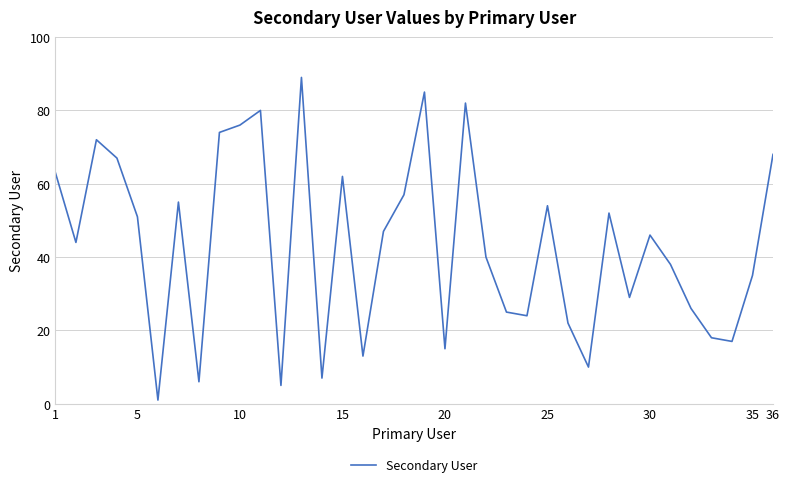

What is the minimum value shown in the chart?

1